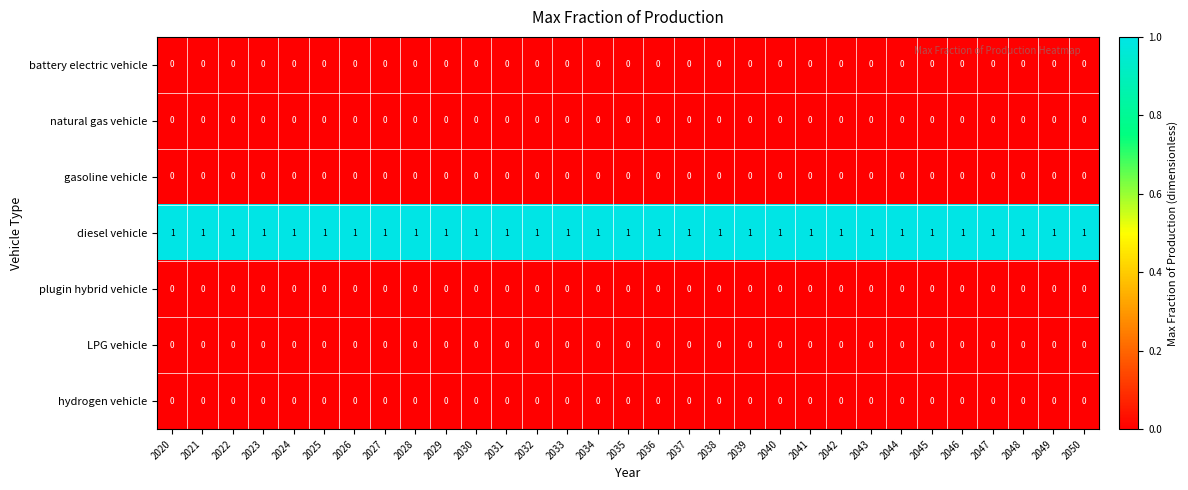

The value of diesel vehicle at 2035 is 1. True or false?

True